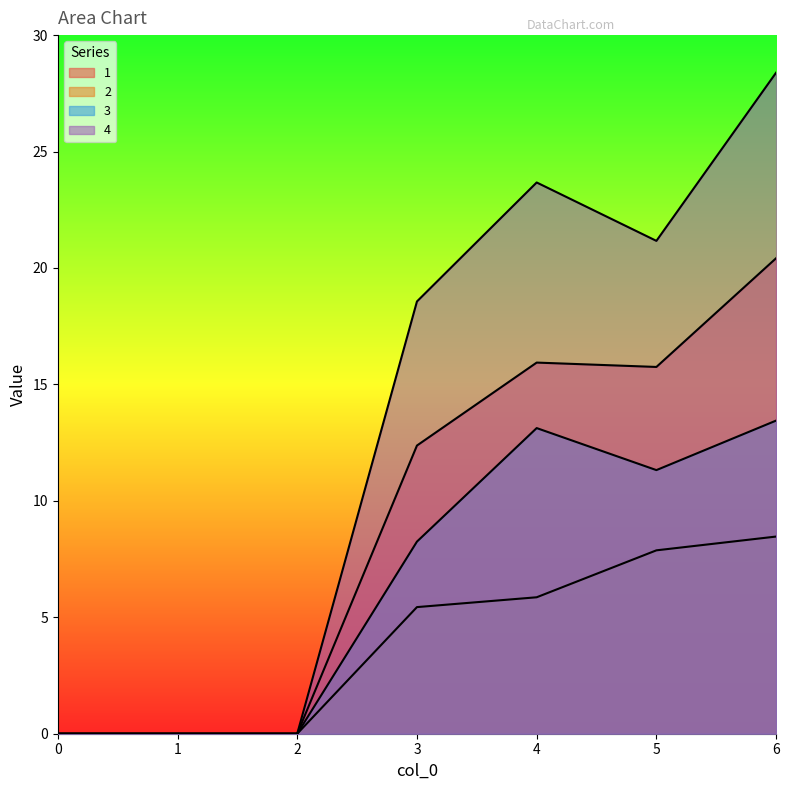

What is the difference between the 3 values at 4 and 0?

13.1